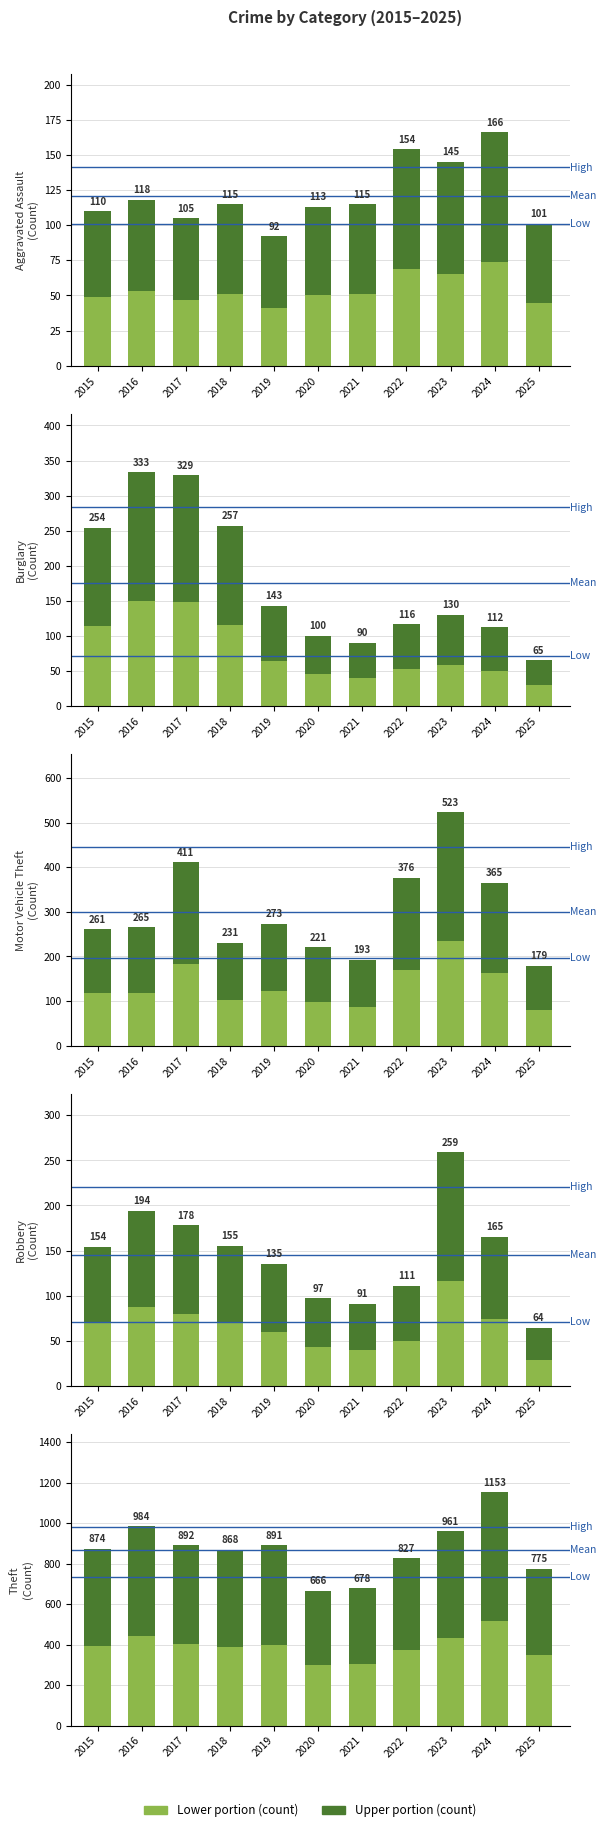

At which category is the sum across all series the highest?

2023